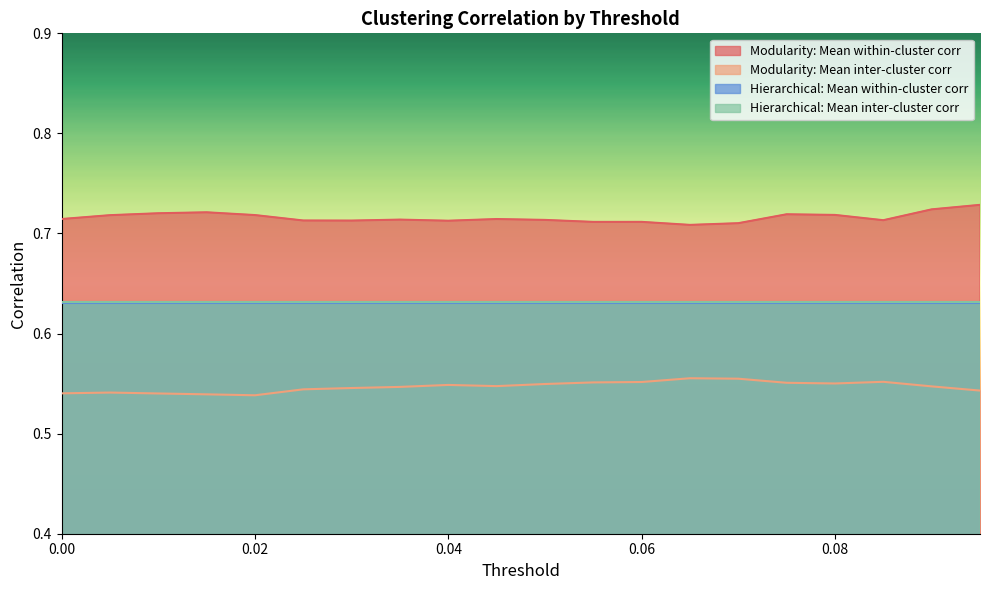

Rank the series by their maximum value, from highest to lowest.

Modularity: Mean within-cluster corr, Modularity: Mean inter-cluster corr